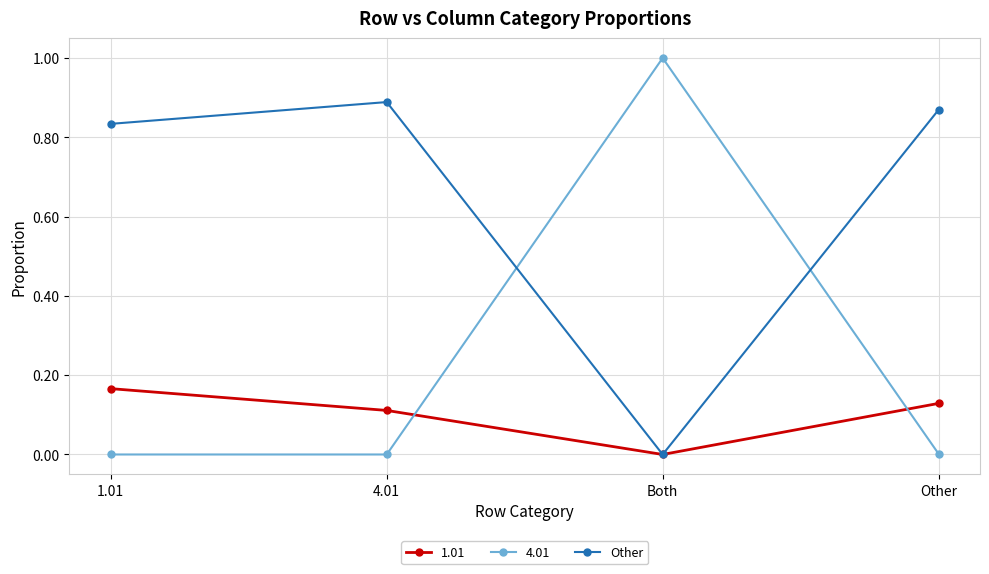

What position from the left is 4.01?

2